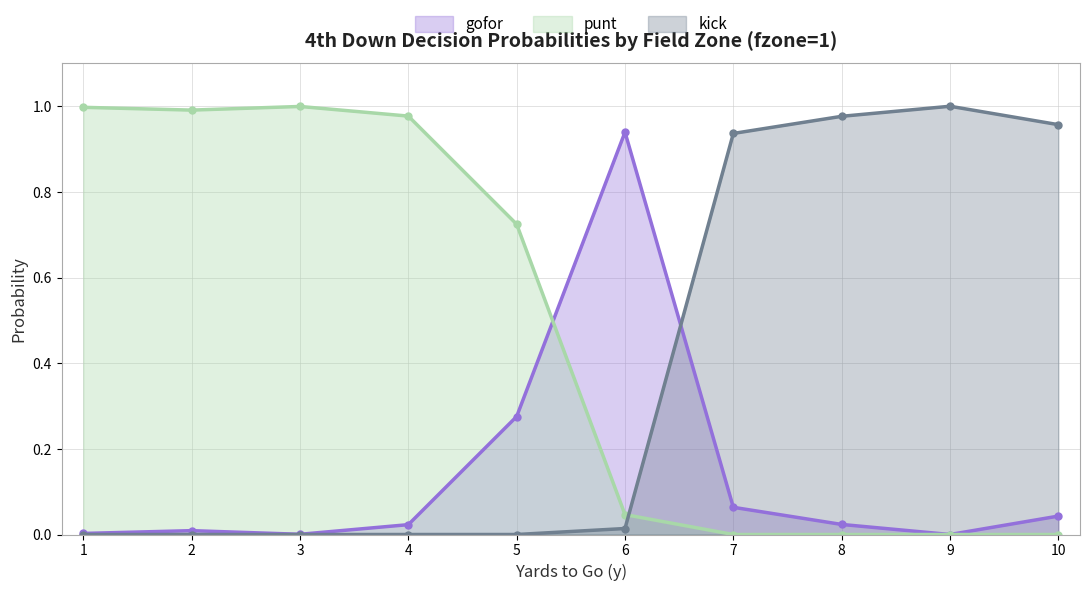

Does the chart display data point markers on the line(s)?

Yes